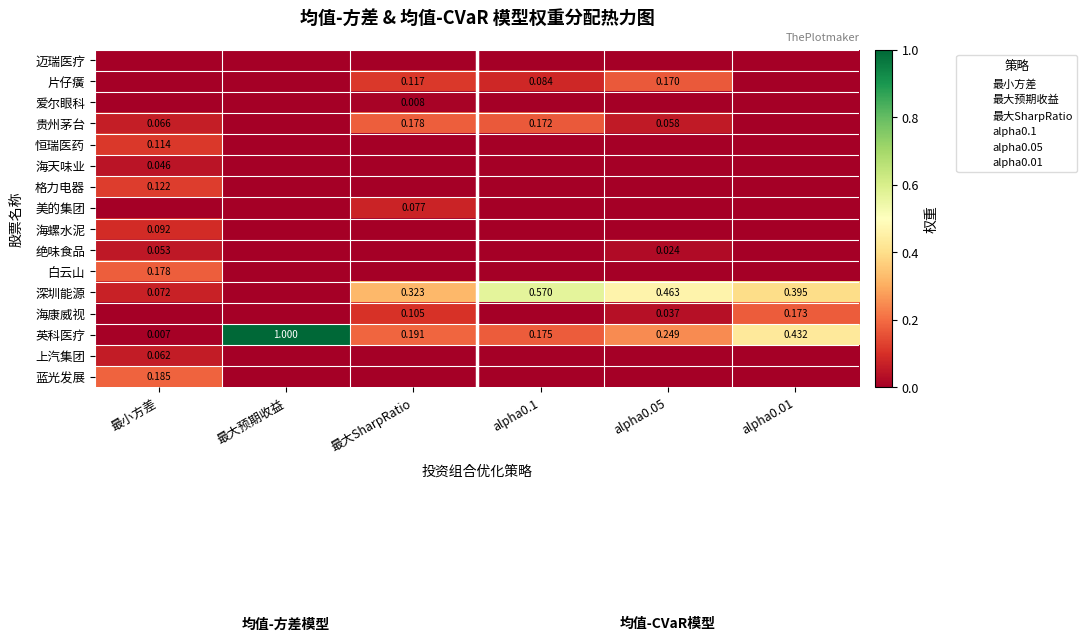

Count the 片仔癀 values in the range 0 to 1.

6